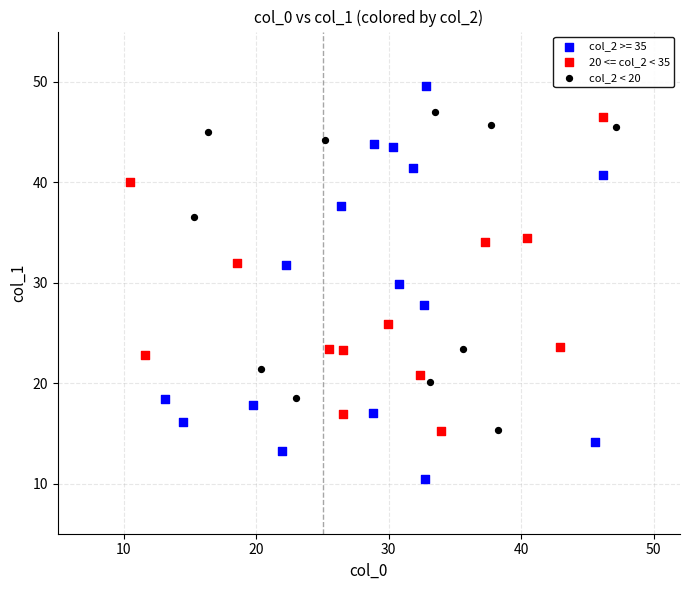

Which series reaches the maximum Y coordinate?

col_2 >= 35